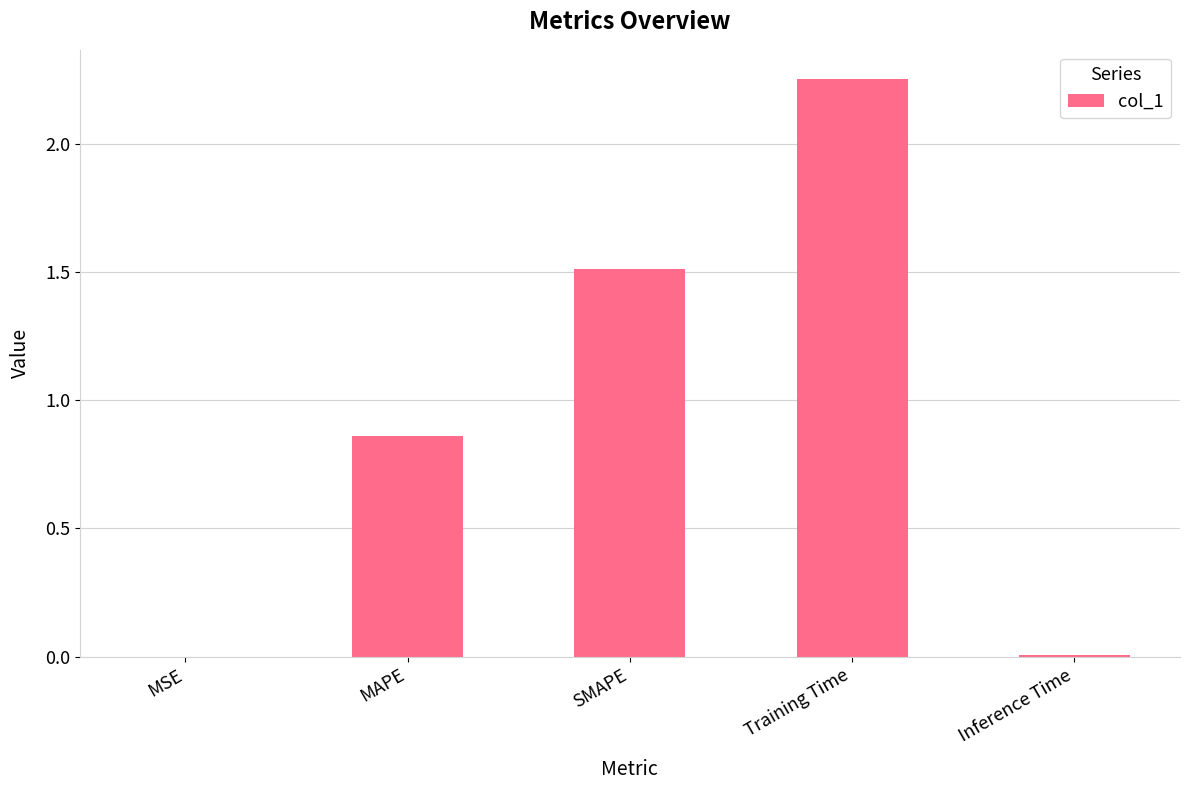

Are the bars horizontal?

No